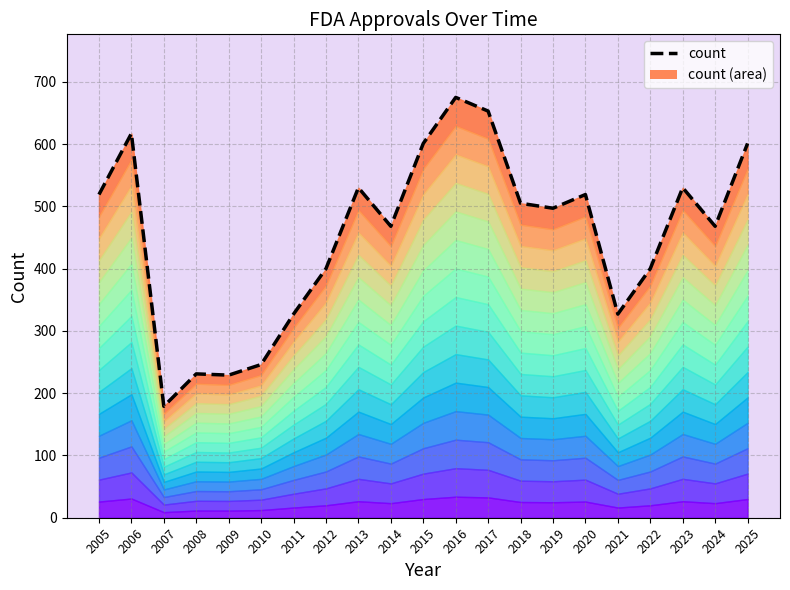

What is the maximum value shown in the chart?

675